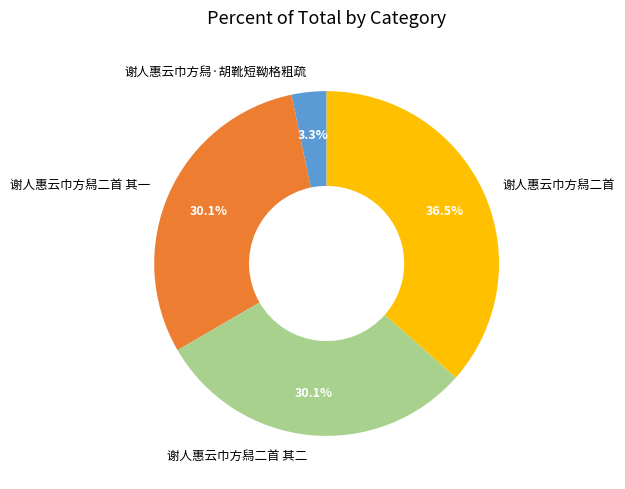

What is the largest slice in the pie chart?

谢人惠云巾方舄二首